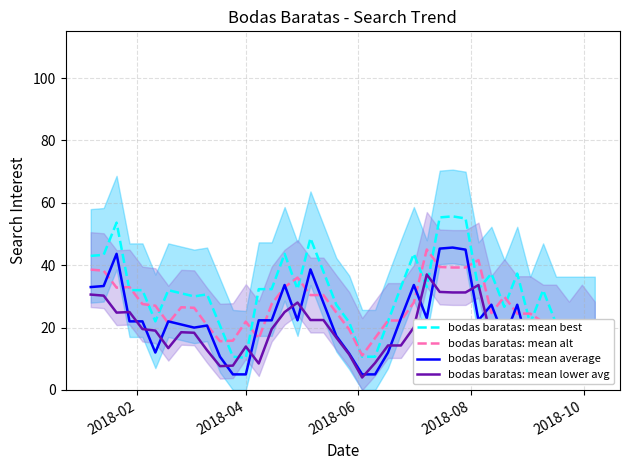

True or false: bodas baratas: mean average and bodas baratas: mean best cross at least once.

False